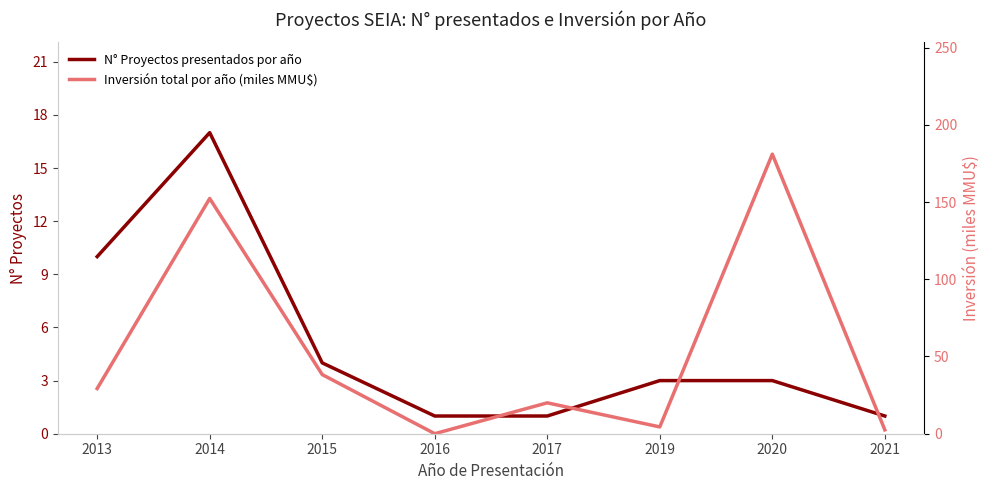

Reading right to left, transcribe all the data shown in this chart.

N° Proyectos presentados por año: 1.0	3.0	3.0	1.0	1.0	4.0	17.0	10.0
Inversión total por año (miles MMU$): 2.5	181.0	4.4	20.0	0.0	38.3	152.3	29.2